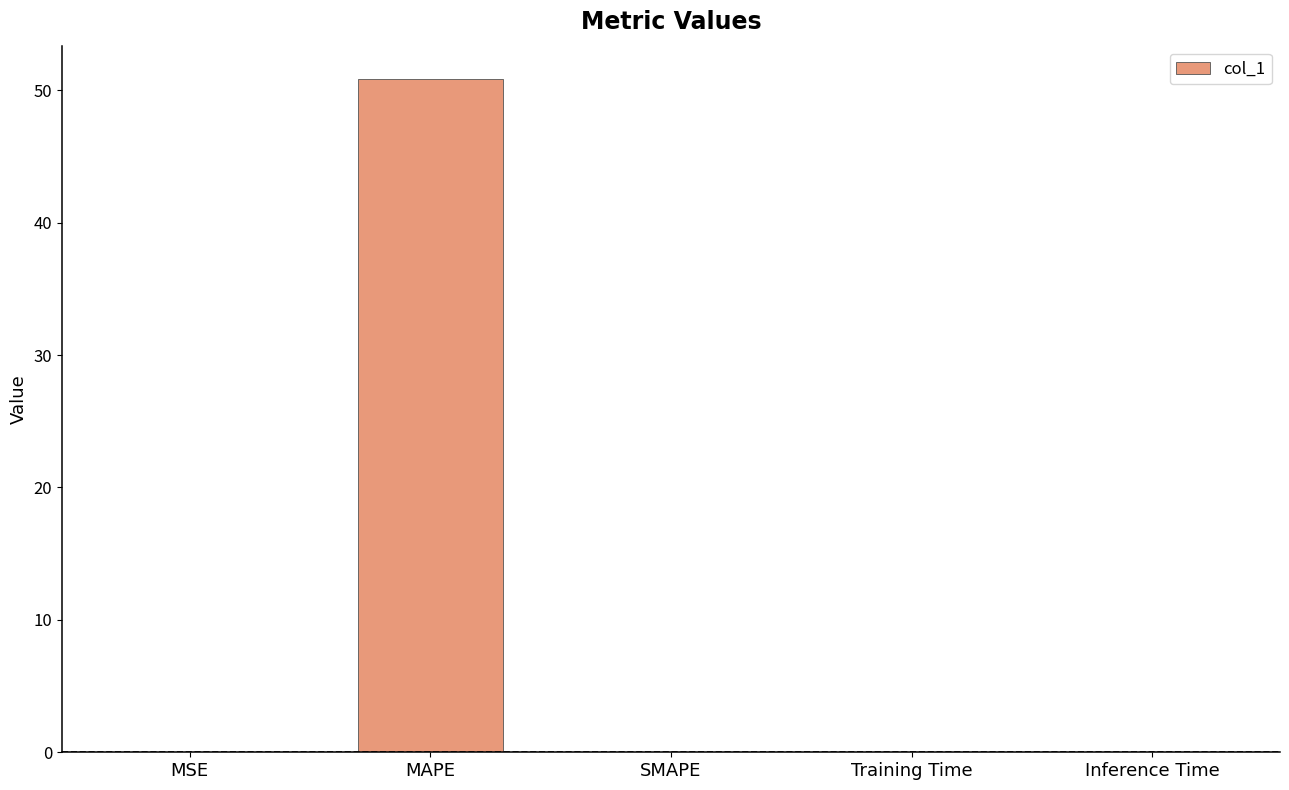

True or false: the data shows 0.0 at Training Time.

True